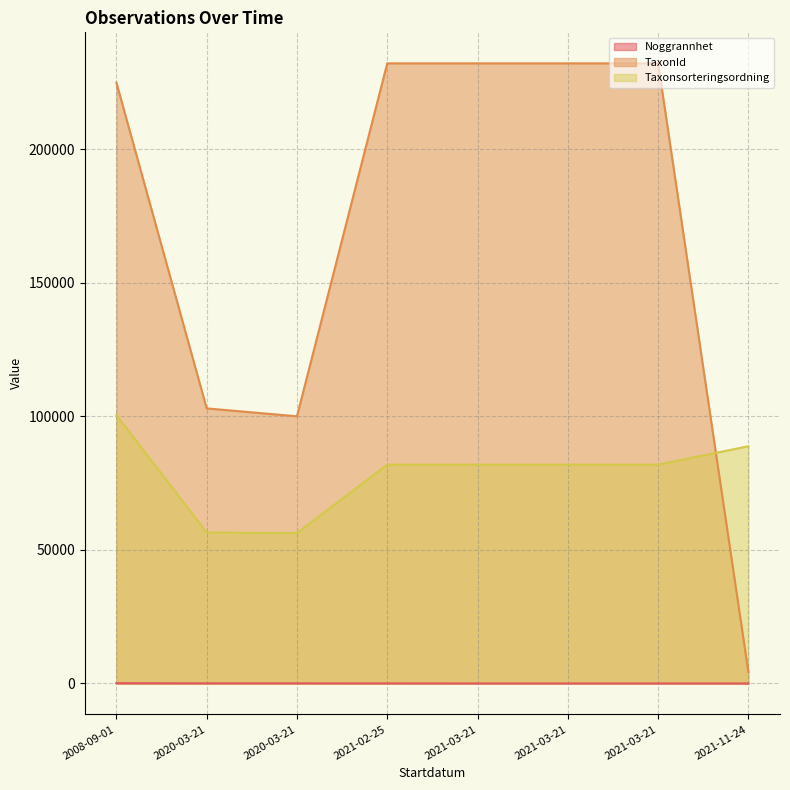

What is the difference between the highest and lowest values at 2020-03-21?

102970